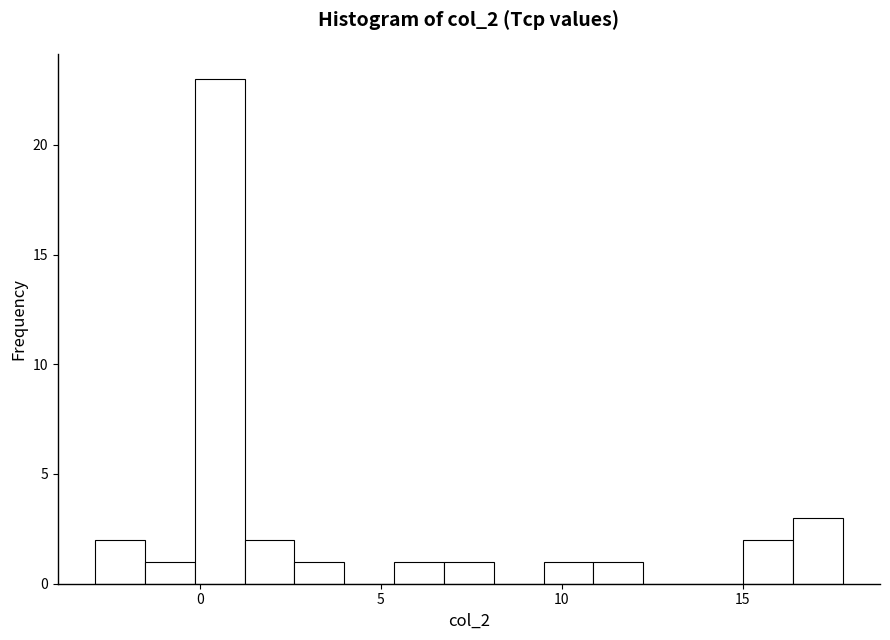

Around what value on the x-axis is the tallest bar? Give the approximate position of its centre, as read against the axis.

0.5